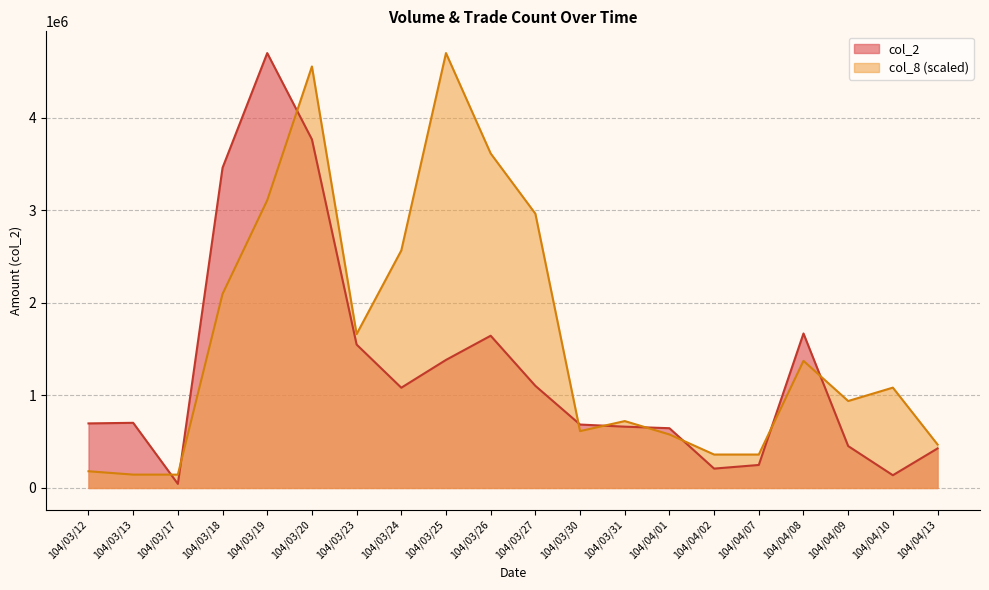

True or false: col_2 and col_8 intersect in this chart.

True